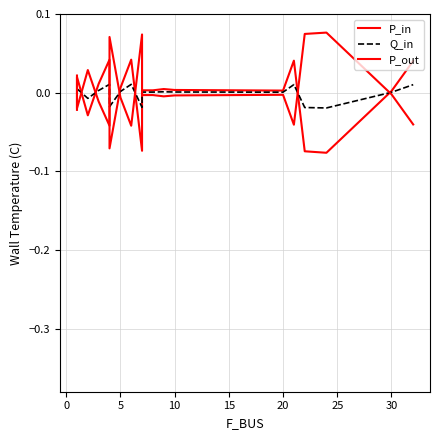

What is the difference between the maximum and minimum values in the P_in series?

0.1